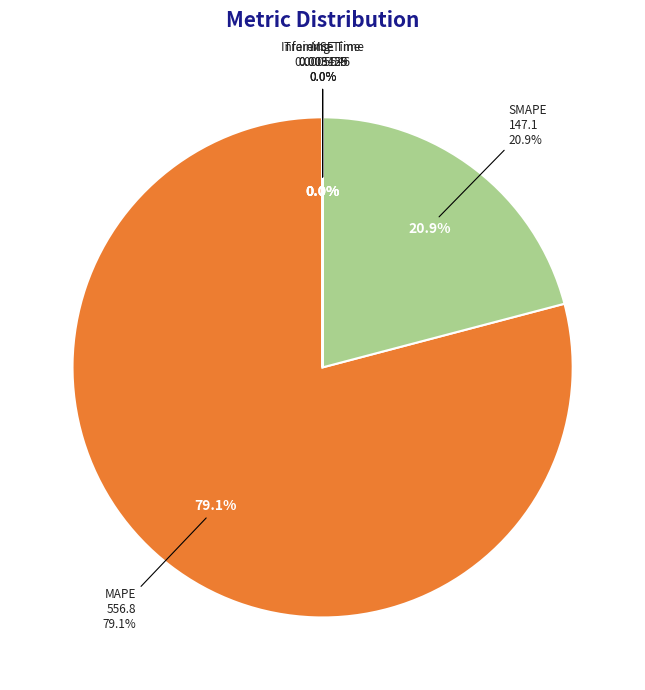

Is the sum of Training Time and Inference Time greater than half?

No